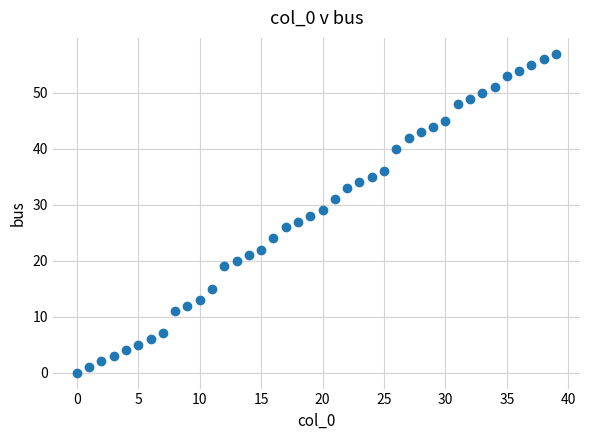

What is the range of Y values (max minus min)?

57